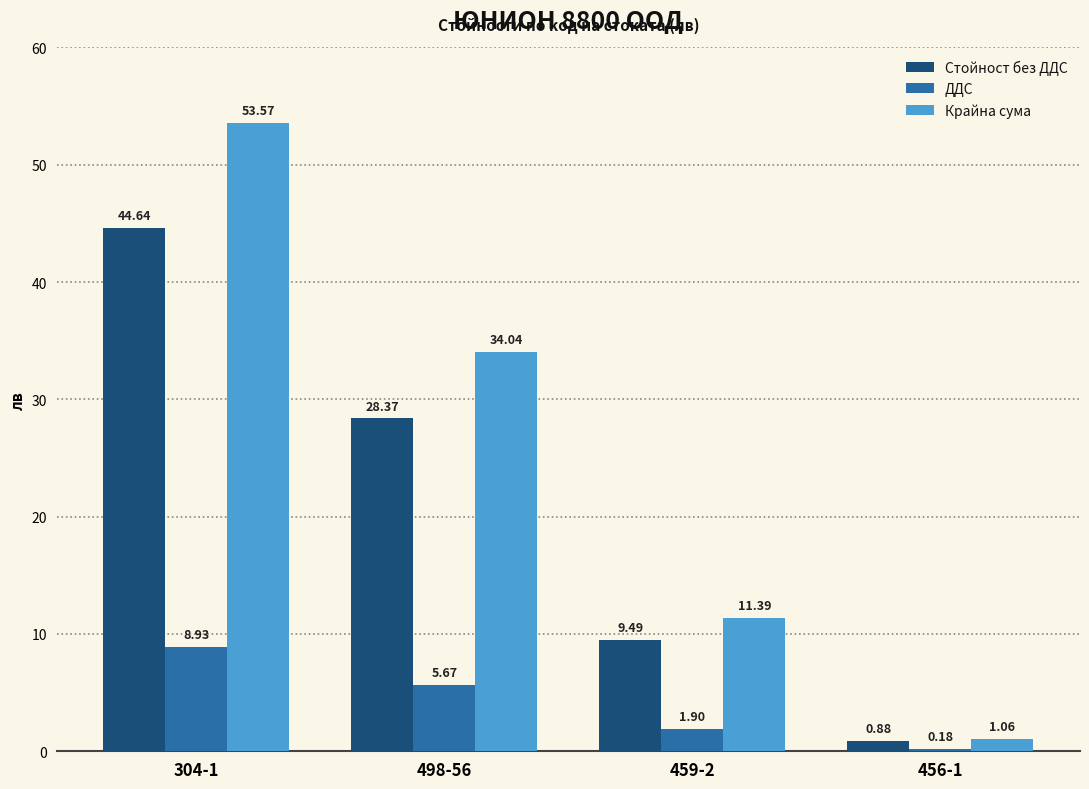

The Стойност без ДДС series shows 28.4 at 498-56. True or false?

True